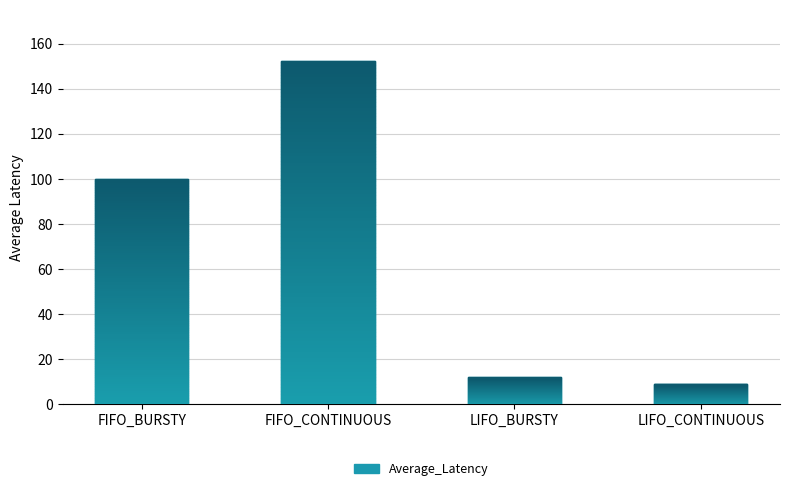

Between LIFO_CONTINUOUS and LIFO_BURSTY, which is larger?

LIFO_BURSTY